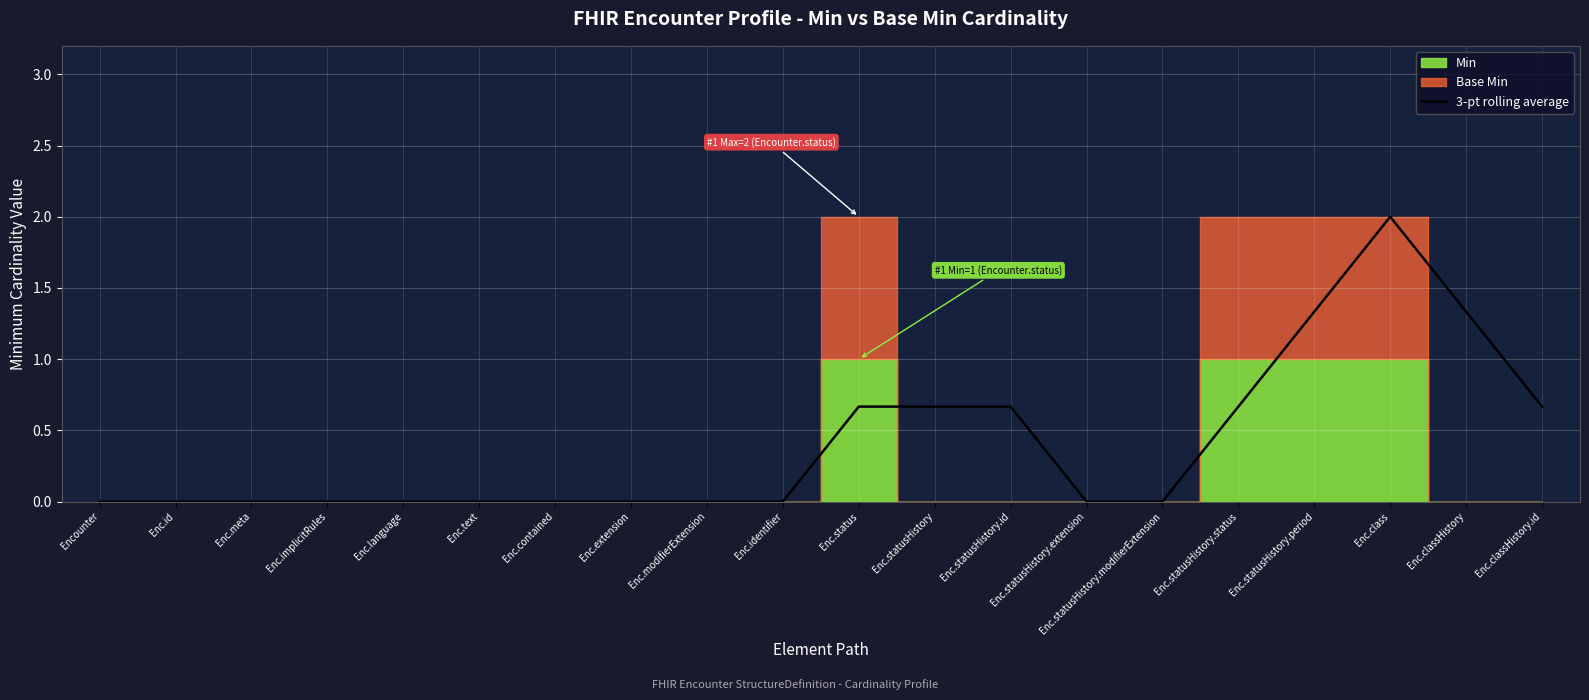

What is the greatest value displayed?

2.0